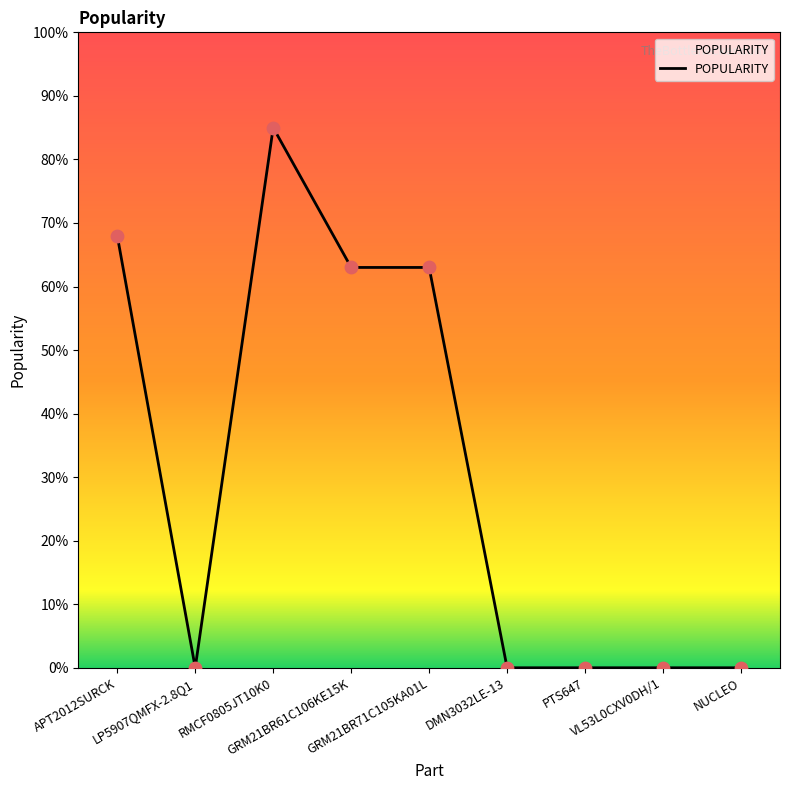

What is the ratio of the value at RMCF0805JT10K0 to the value at GRM21BR71C105KA01L?

1.3